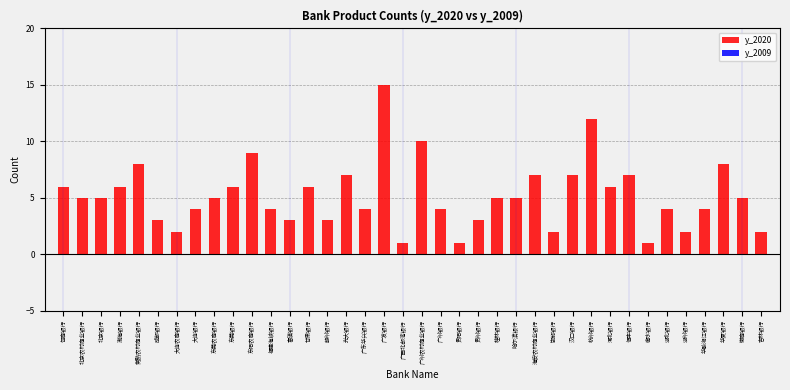

What is the change in value from 北京农村商业银行 to 甘肃银行?

+1